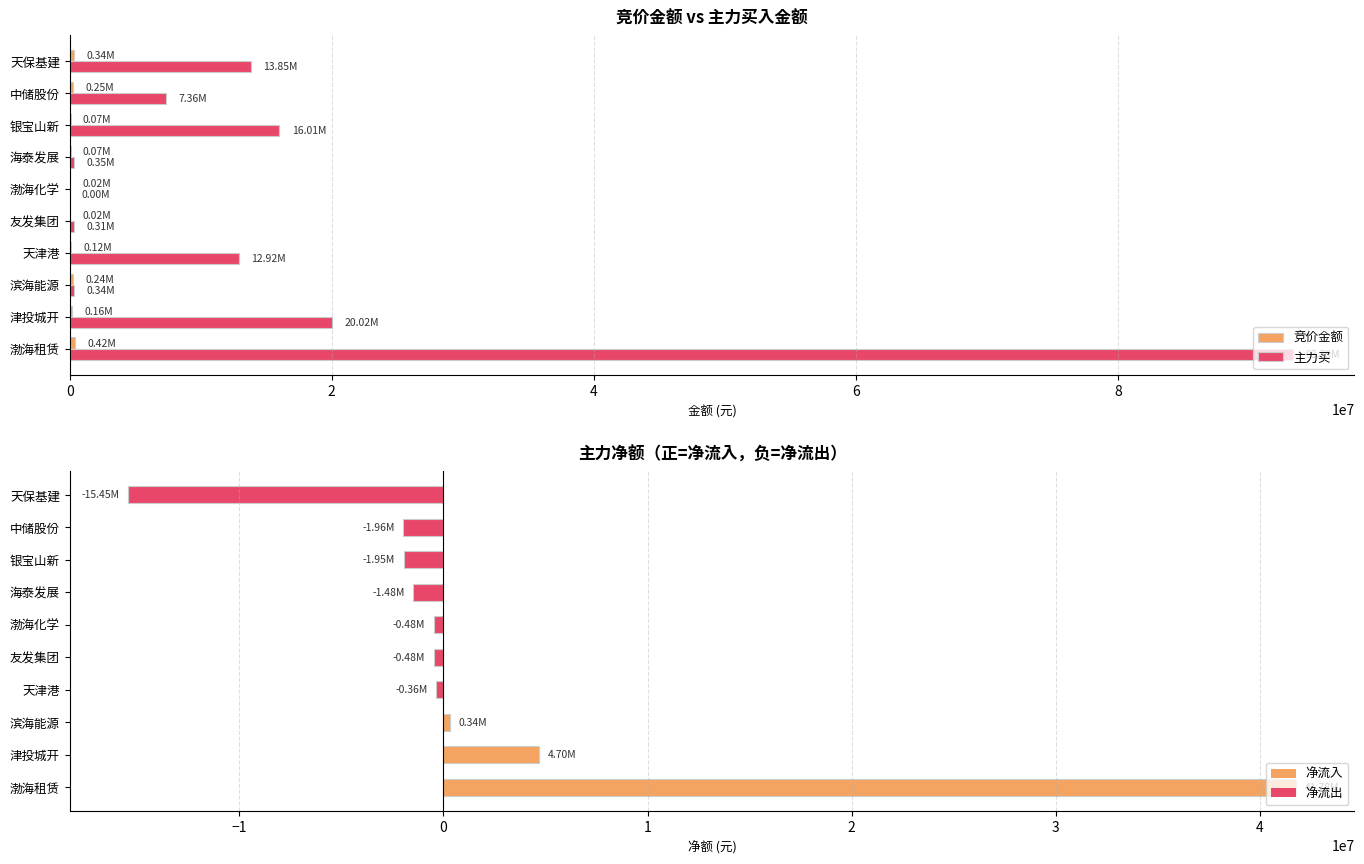

How many groups of bars are there?

10